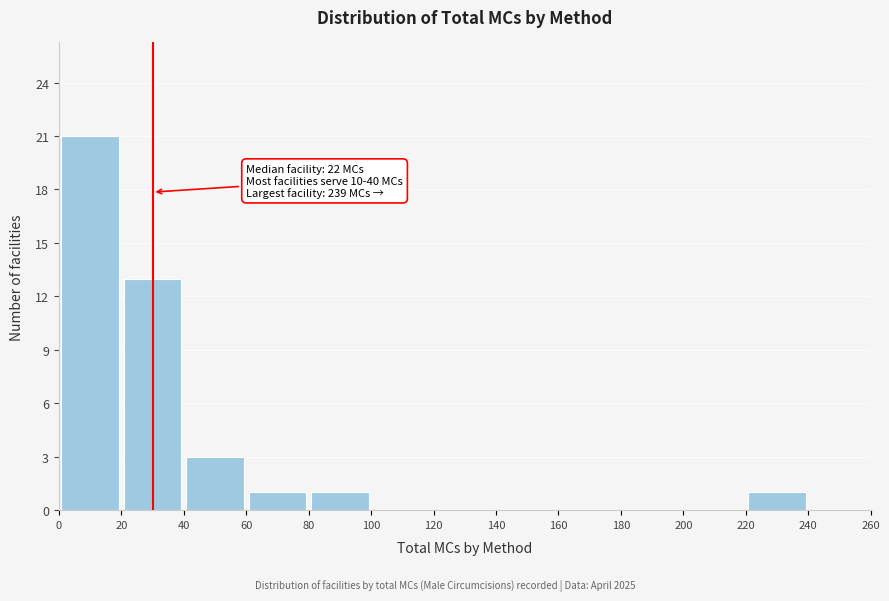

Over which range of the x-axis is the bar tallest?

0 to 20